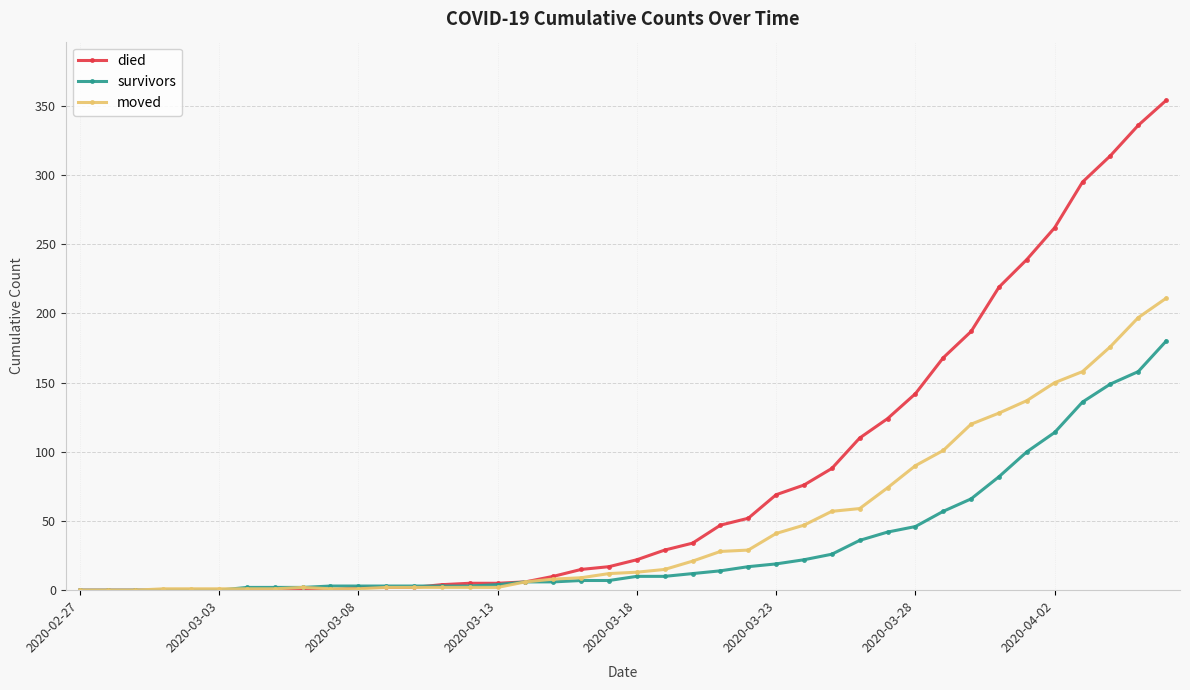

List the series in order of their overall mean, lowest first.

survivors, moved, died